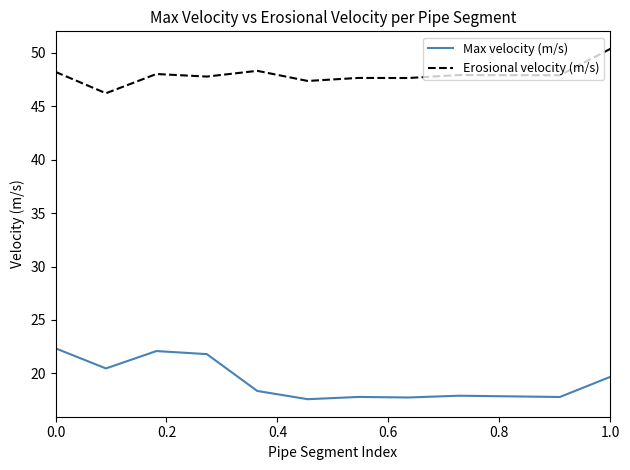

List the series in order of their peak value, lowest first.

Max velocity (m/s), Erosional velocity (m/s)